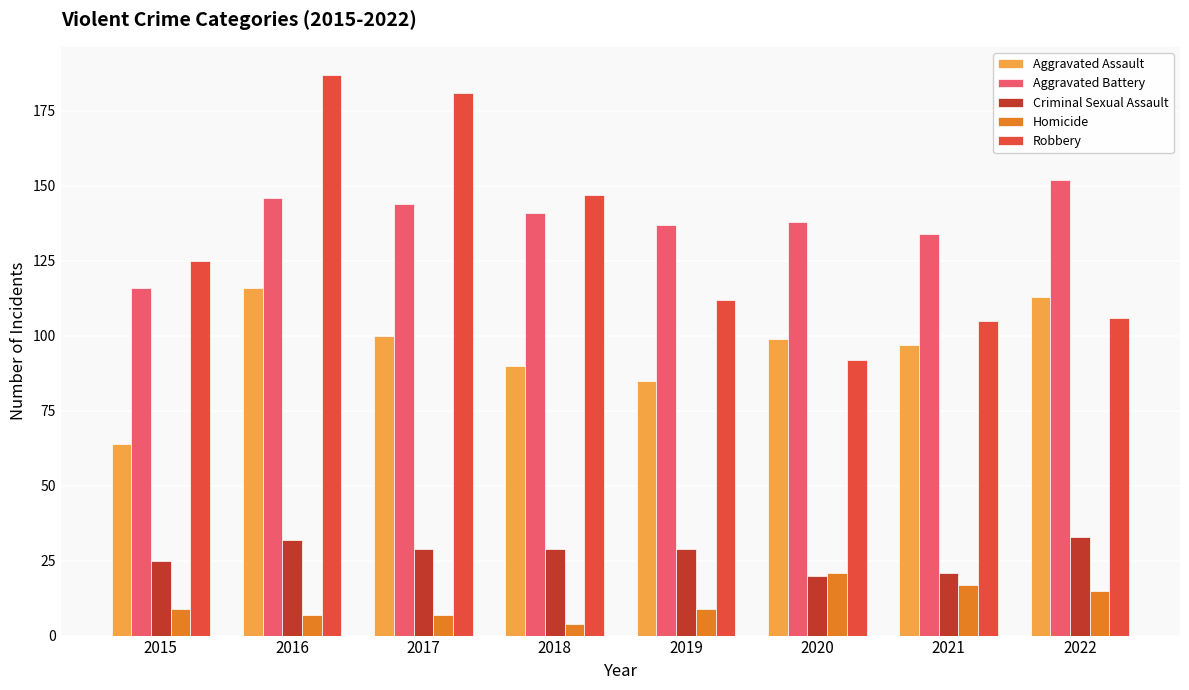

Reading right to left, list all the values displayed in this chart.

Aggravated Assault: 2022=113	2021=97	2020=99	2019=85	2018=90	2017=100	2016=116	2015=64
Aggravated Battery: 2022=152	2021=134	2020=138	2019=137	2018=141	2017=144	2016=146	2015=116
Criminal Sexual Assault: 2022=33	2021=21	2020=20	2019=29	2018=29	2017=29	2016=32	2015=25
Homicide: 2022=15	2021=17	2020=21	2019=9	2018=4	2017=7	2016=7	2015=9
Robbery: 2022=106	2021=105	2020=92	2019=112	2018=147	2017=181	2016=187	2015=125